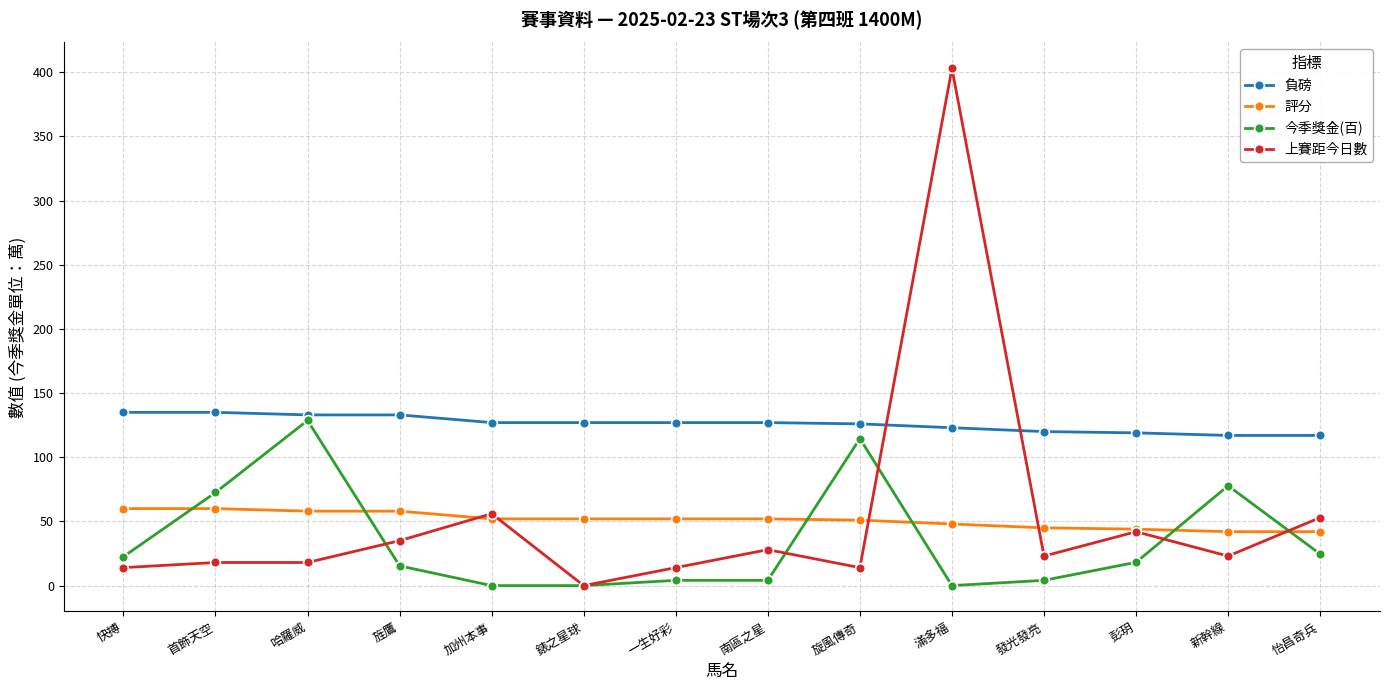

True or false: 負磅 and 評分 cross at least once.

False